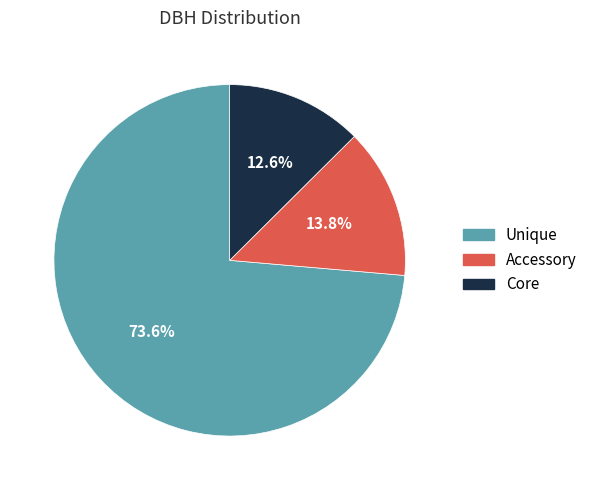

To the nearest percent, what is the difference between the largest and smallest slice percentages?

61%